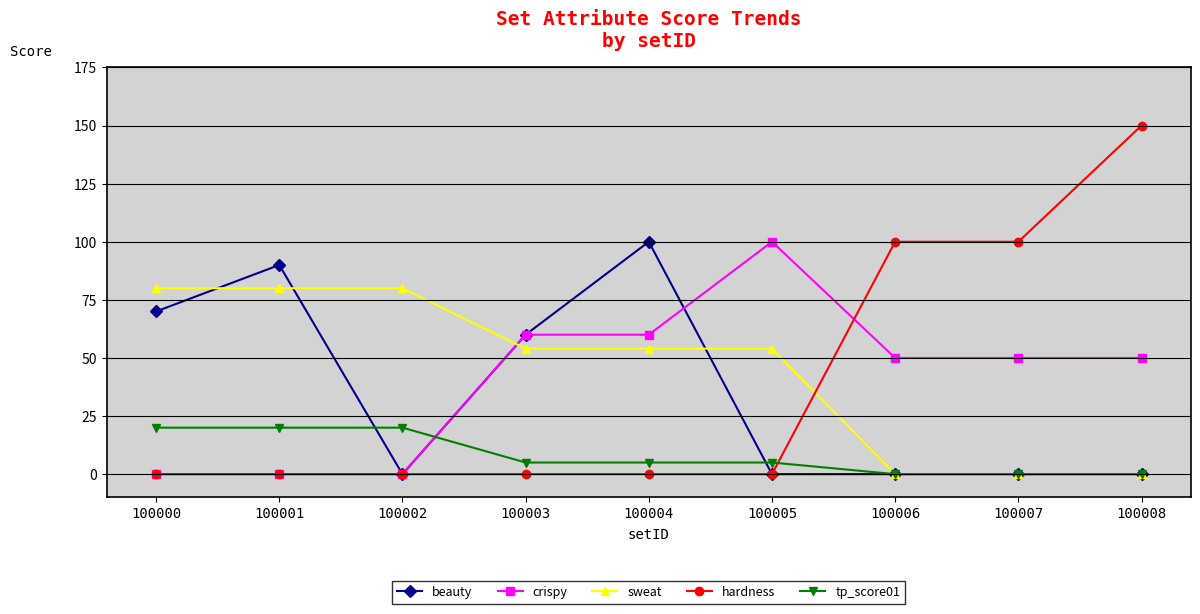

How many distinct data groups are displayed?

5